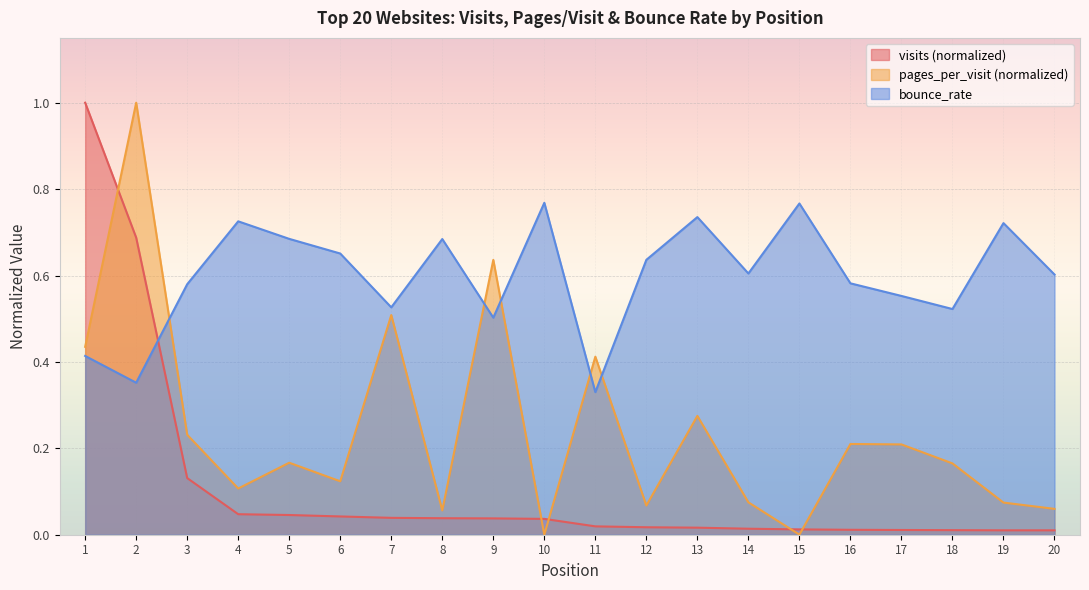

How many lines are shown in the chart?

3